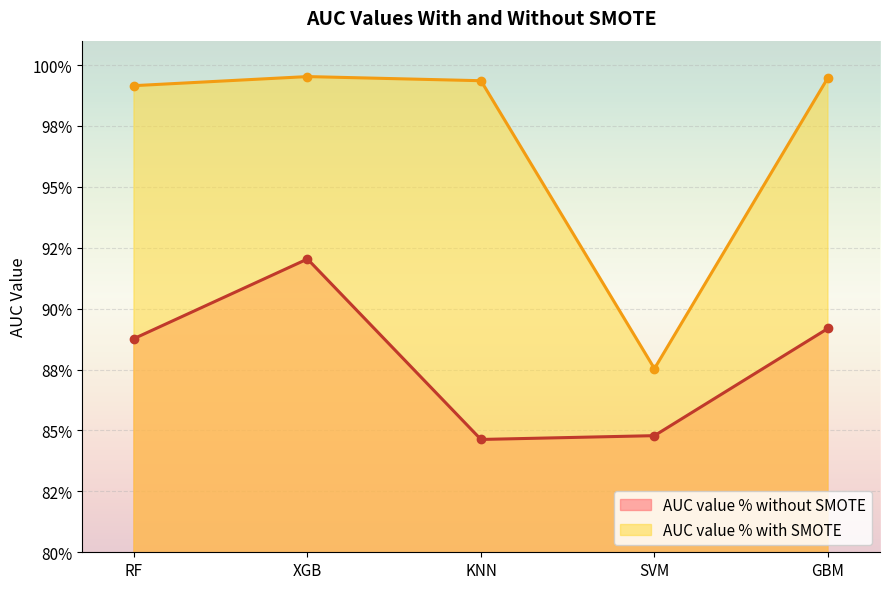

What is the label of the 2nd point from the right?

SVM